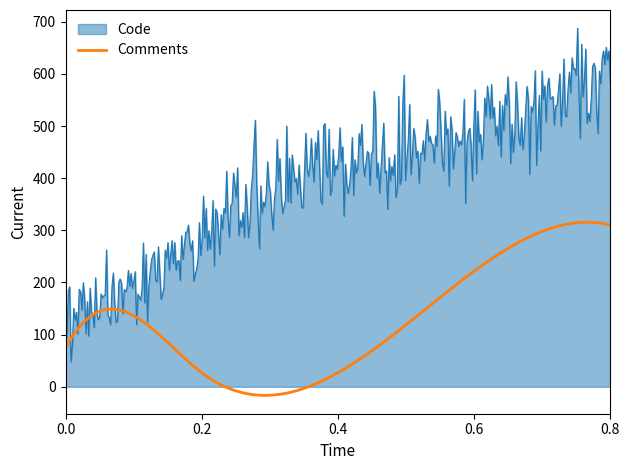

List the series in order of their overall mean, highest first.

Code, Comments